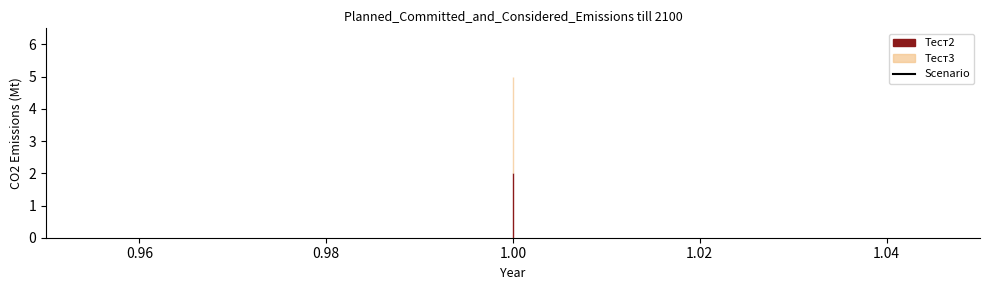

Rank the categories by Тест2 value from highest to lowest.

1, 1, 1, 1